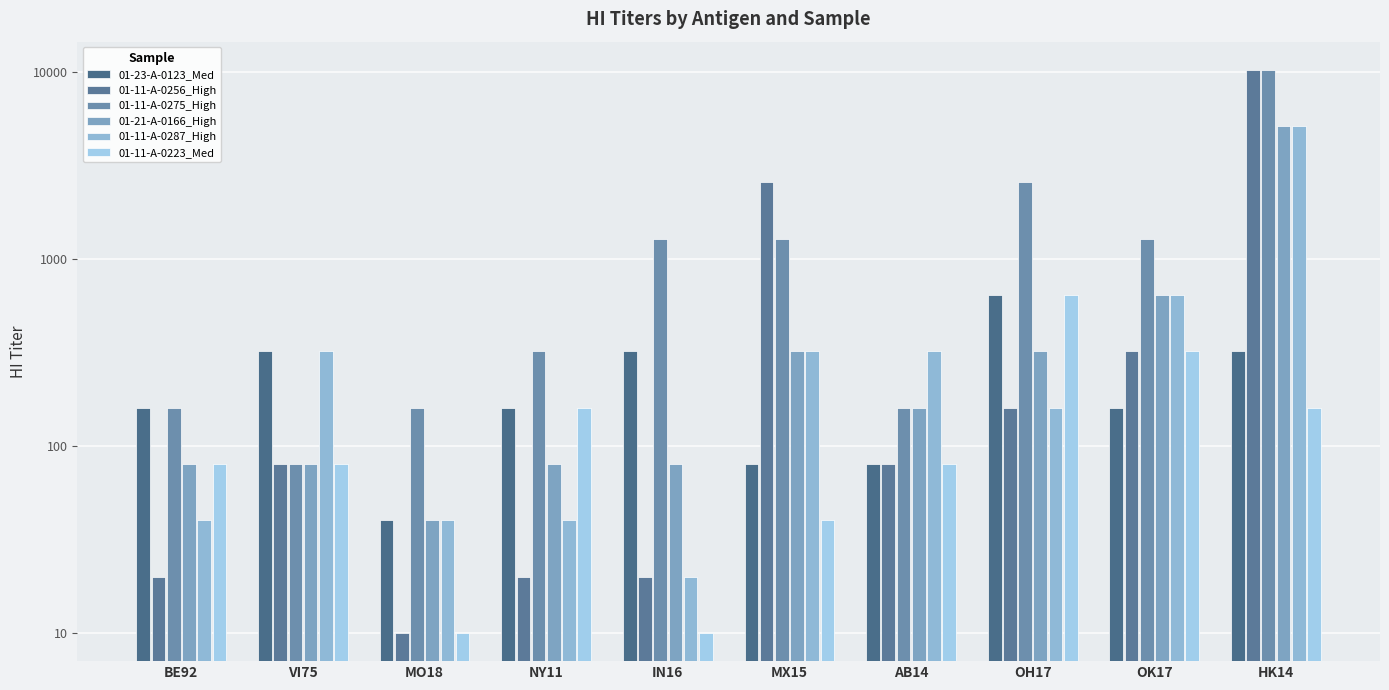

Reading left to right, extract all data points from this chart.

01-23-A-0123_Med: 160	320	40	160	320	80	80	640	160	320
01-11-A-0256_High: 20	80	10	20	20	2560	80	160	320	10240
01-11-A-0275_High: 160	80	160	320	1280	1280	160	2560	1280	10240
01-21-A-0166_High: 80	80	40	80	80	320	160	320	640	5120
01-11-A-0287_High: 40	320	40	40	20	320	320	160	640	5120
01-11-A-0223_Med: 80	80	10	160	10	40	80	640	320	160